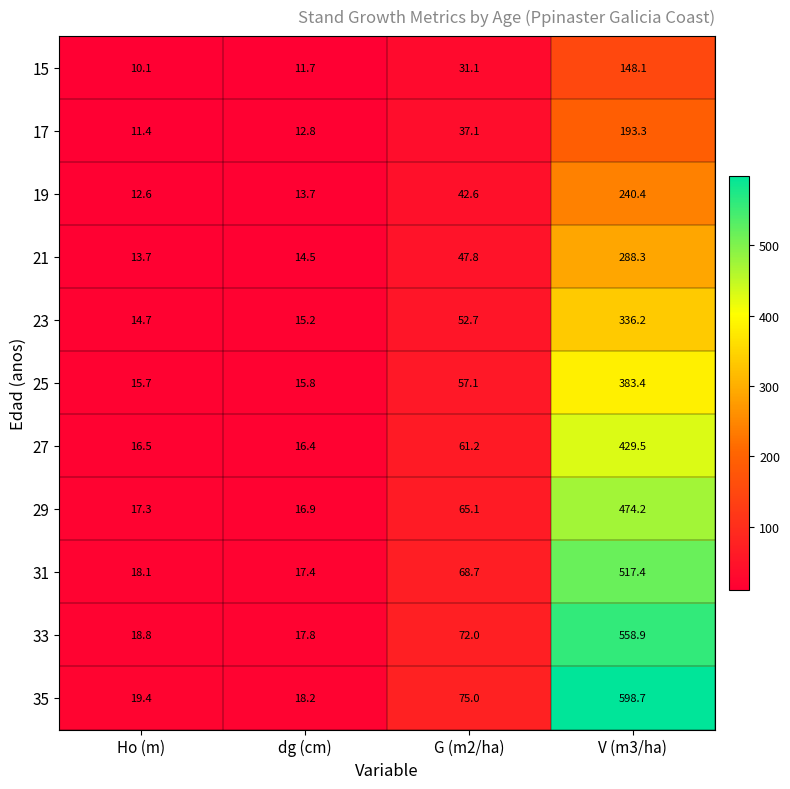

Count the number of categories in the chart.

4